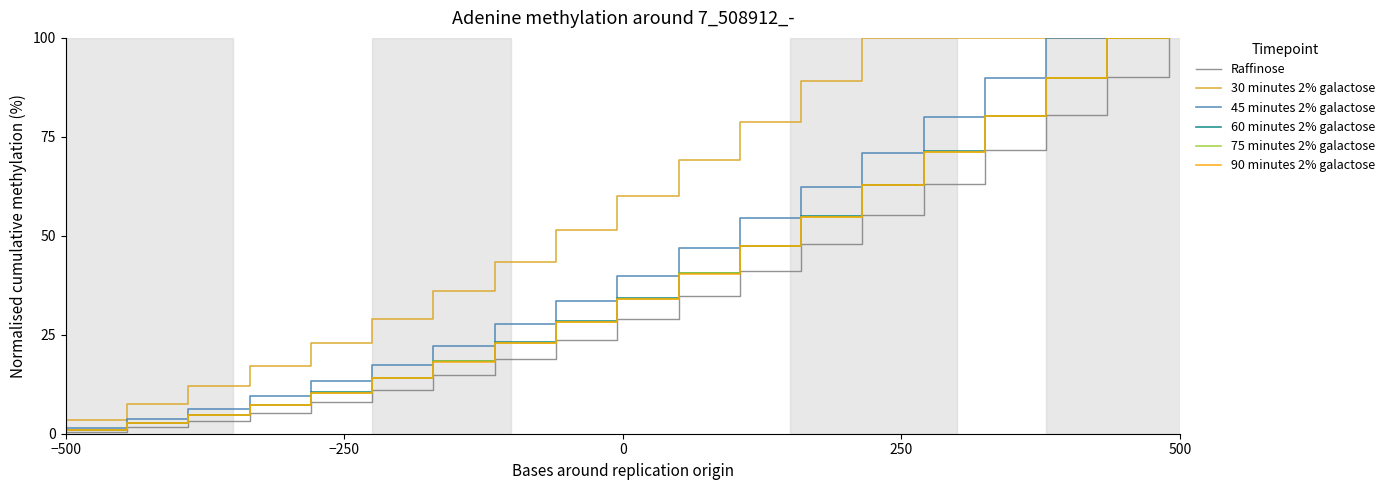

Which series has the largest total across all categories?

30 minutes 2% galactose